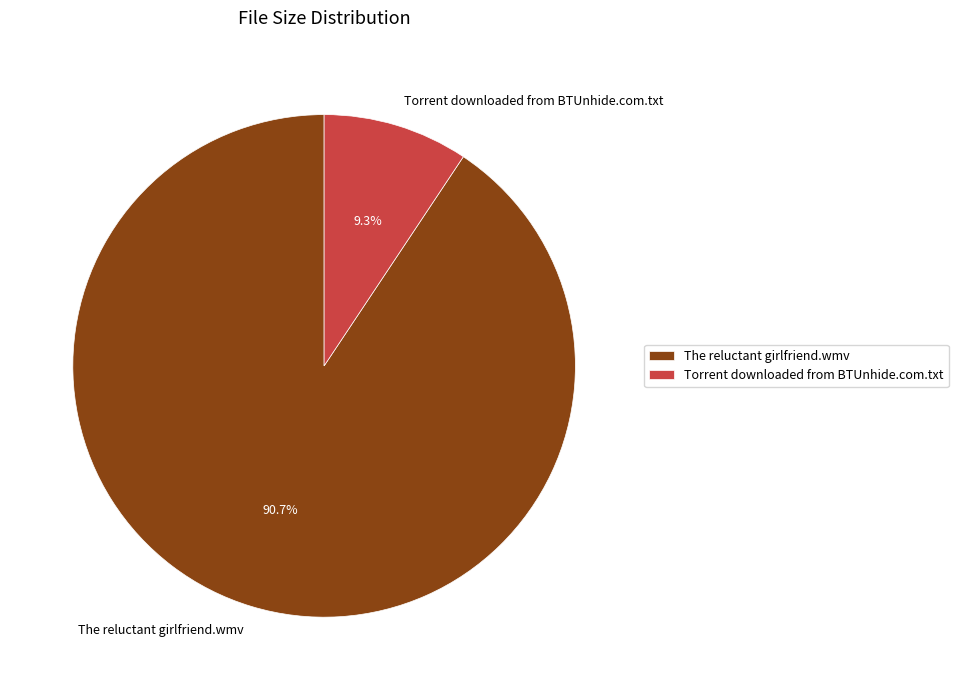

Which has a higher value, Torrent downloaded from BTUnhide.com.txt or The reluctant girlfriend.wmv?

The reluctant girlfriend.wmv